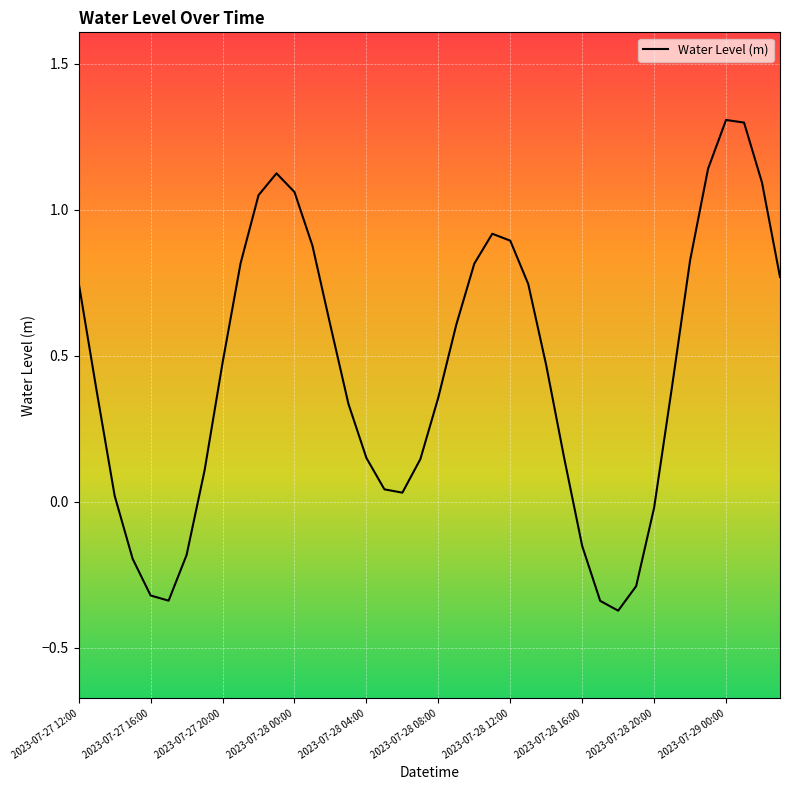

What is the maximum value shown in the chart?

1.3